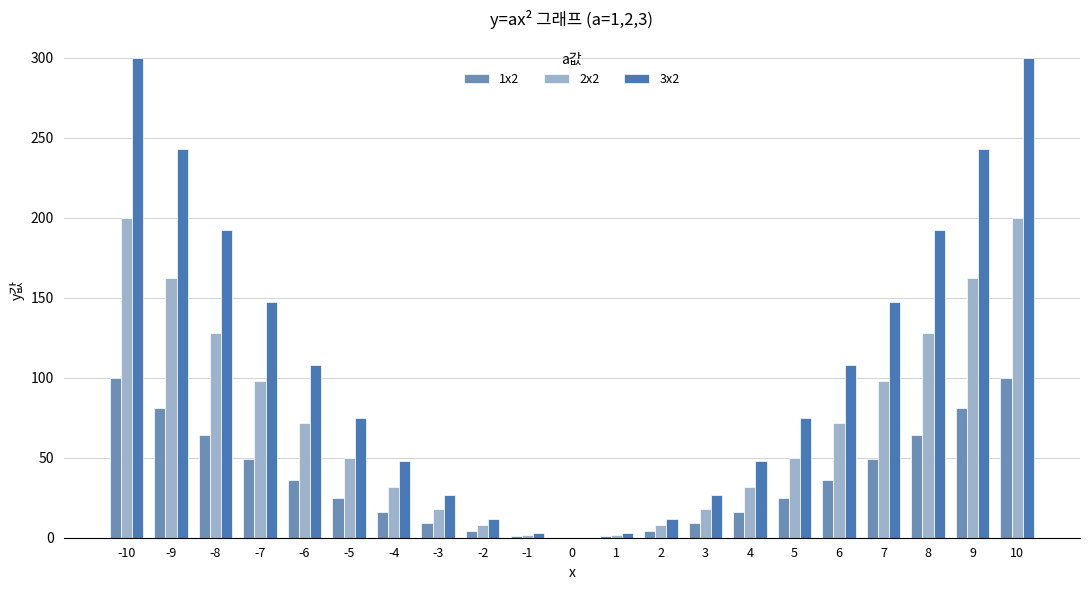

Which series has the largest total across all categories?

3x2